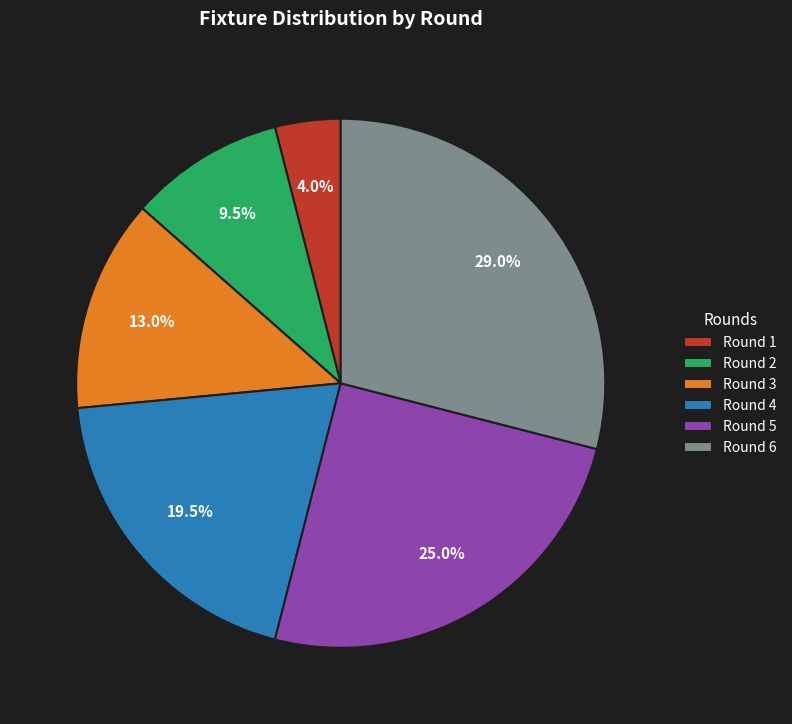

Do Round 6 and Round 2 together represent more than half of the pie?

No